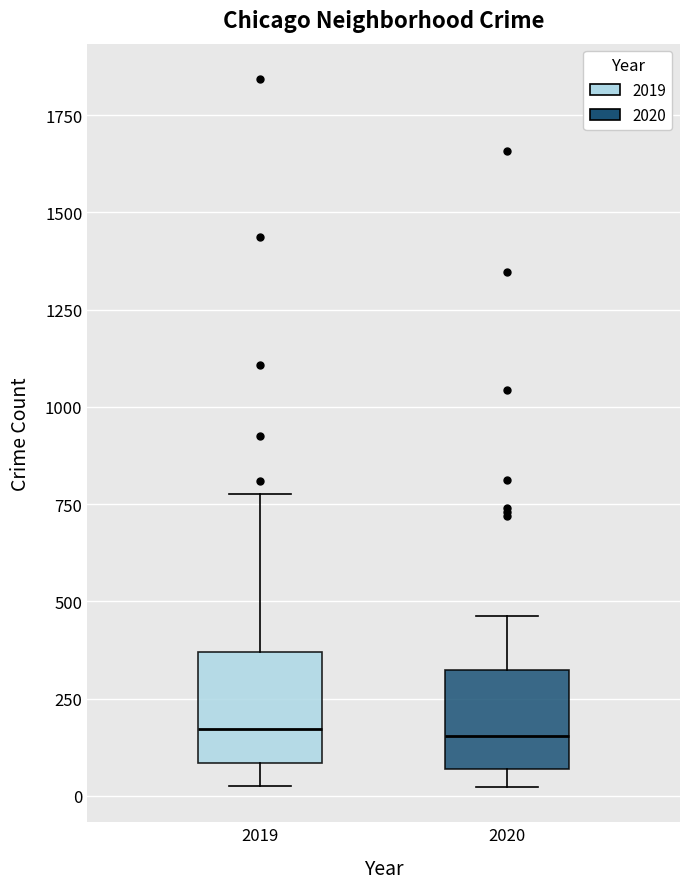

Where does the upper whisker of the box at x = 2020 end on the y-axis? The values are not printed on the chart, so give them approximately, as read against the axis.

450